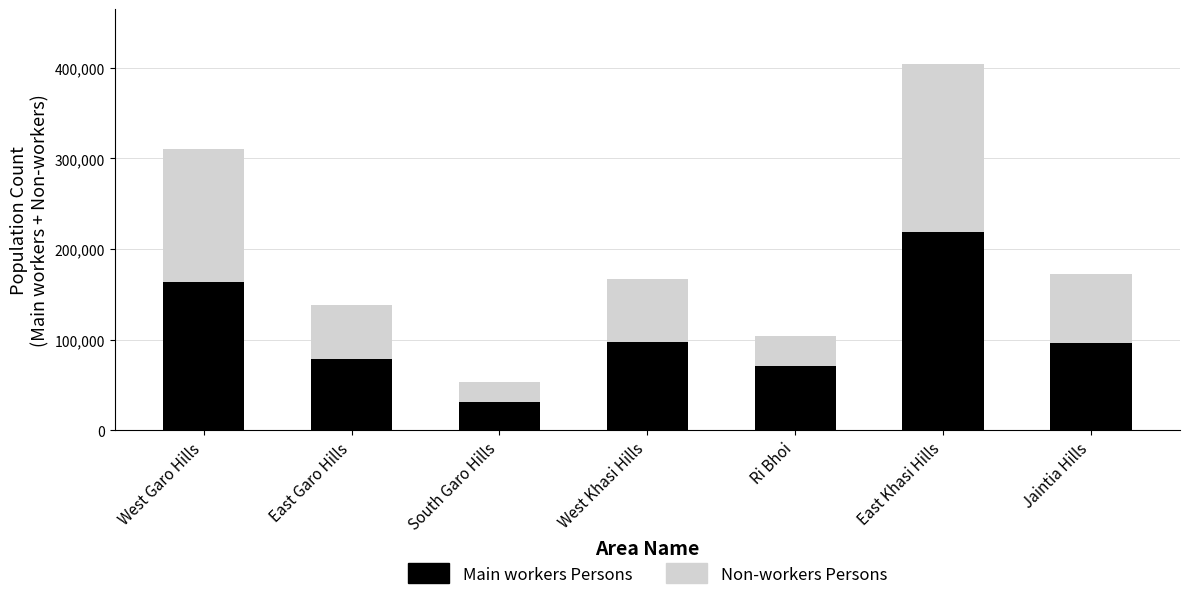

Are the bars horizontal?

No